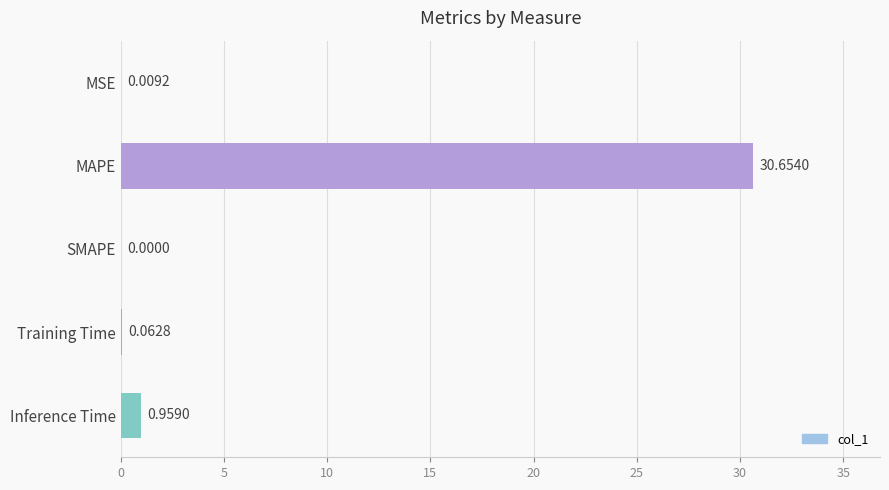

What is the sum of the values at Training Time and MAPE?

30.7